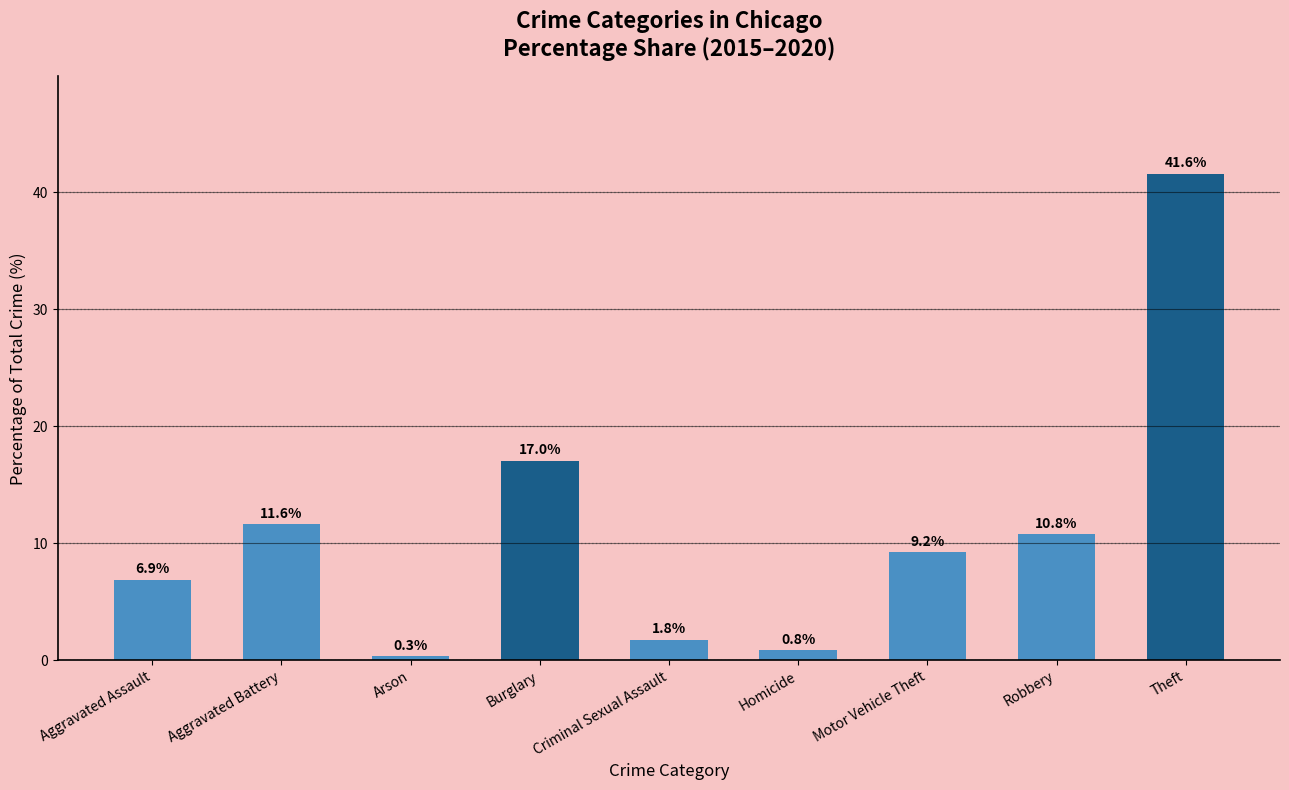

What is the difference between the maximum and minimum values?

41.3